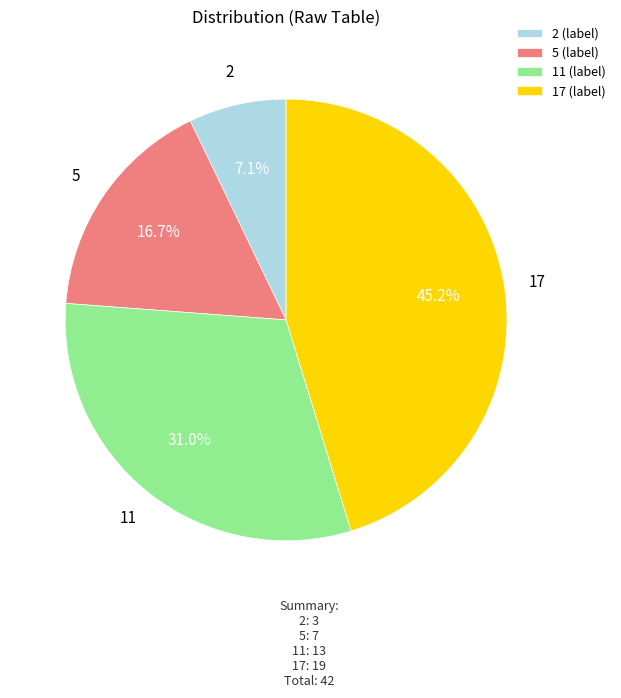

To the nearest percent, what is the combined percentage of 17 and 5?

62%